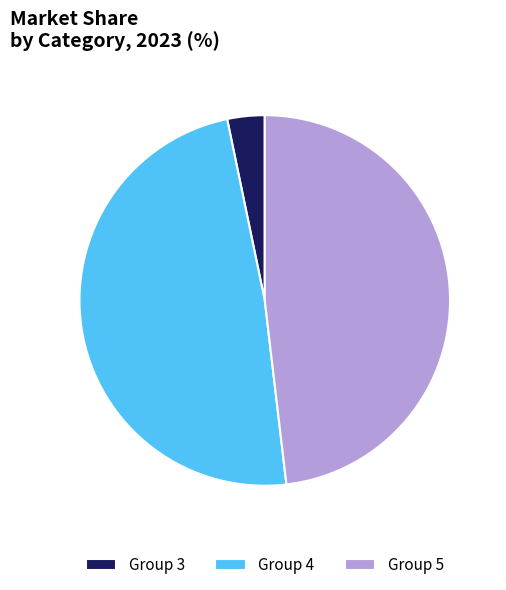

True or false: Group 4 accounts for 49% of the total.

True